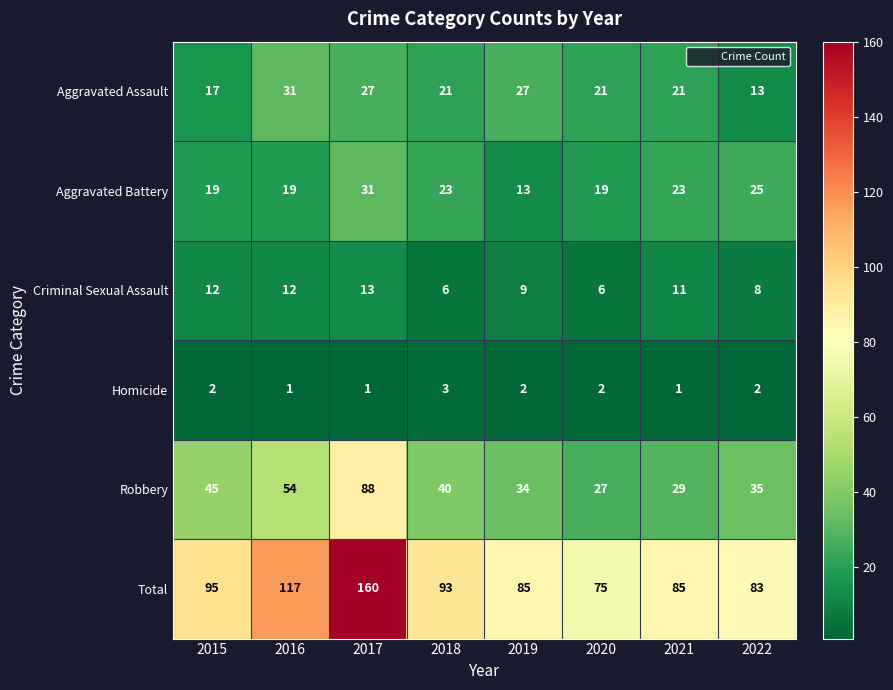

Where does the Criminal Sexual Assault series first go above 11?

2015